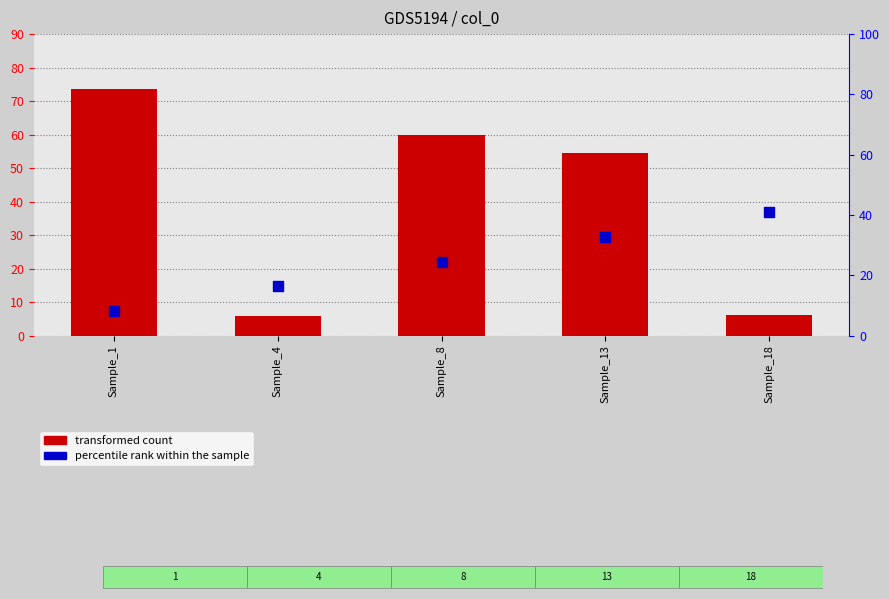

At how many categories does at least one series exceed 37?

3